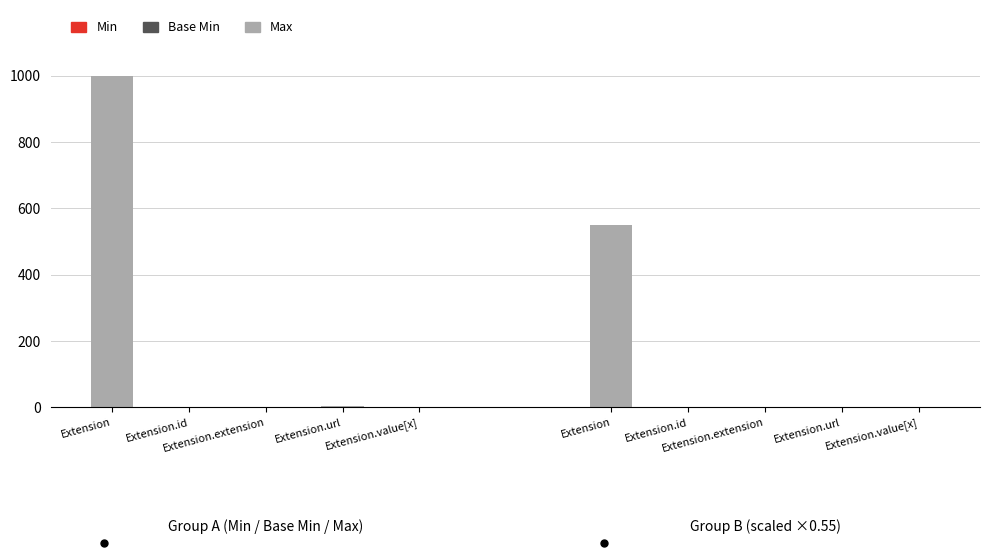

What position from the left is Extension.extension?

3